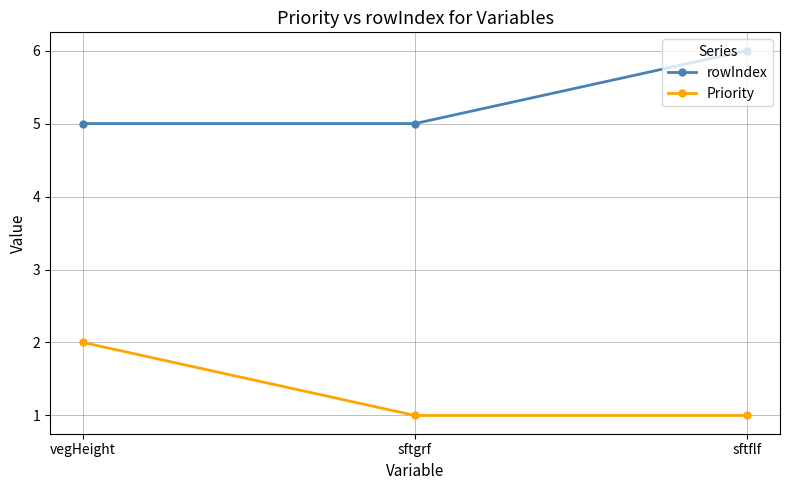

Is it true that Priority equals 2 at vegHeight?

True